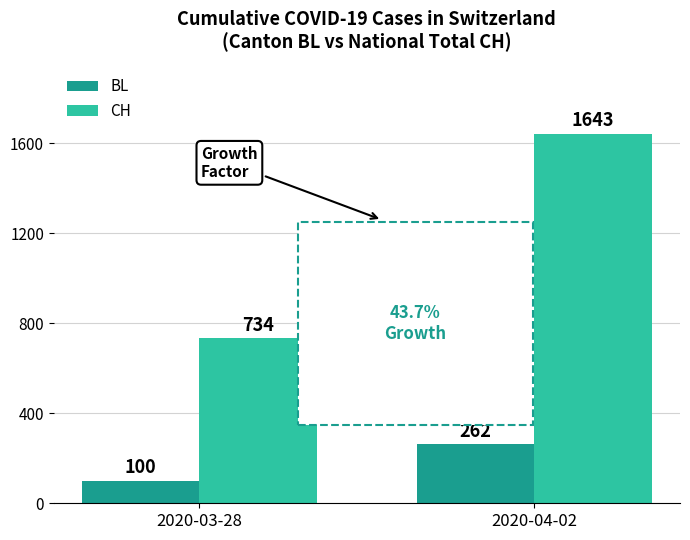

Is the value of CH at 2020-03-28 greater than the value of BL at 2020-03-28?

Yes